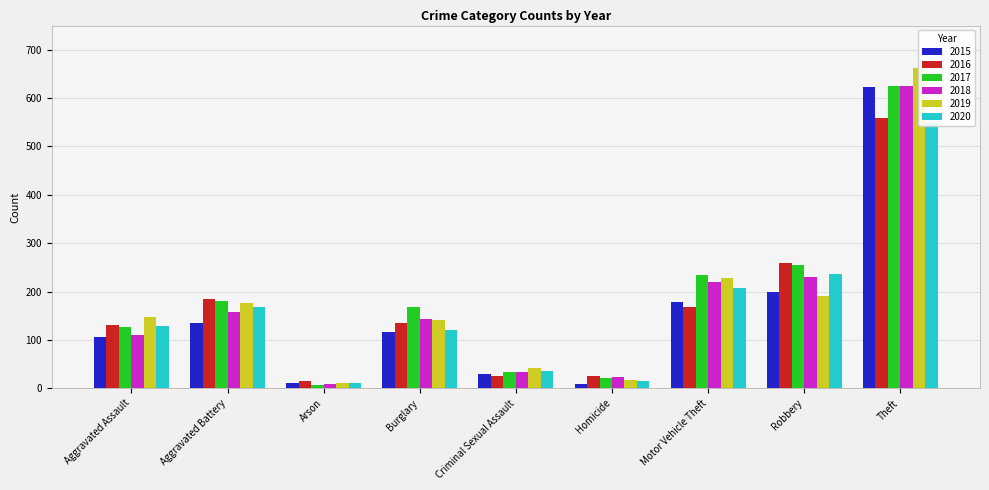

At Arson, list the series in order from smallest to largest.

2017, 2018, 2015, 2019, 2020, 2016